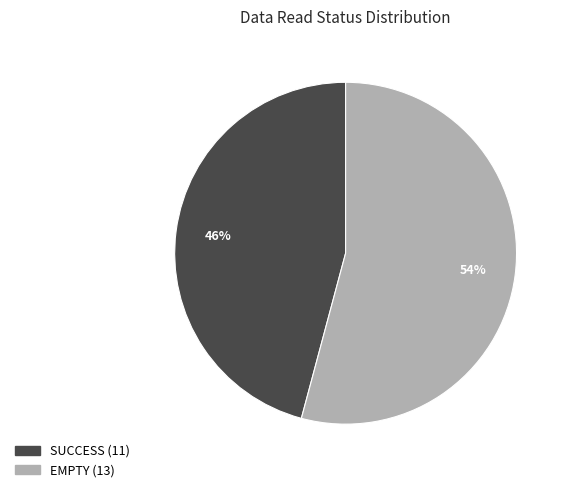

To the nearest percent, what portion does EMPTY represent?

54%